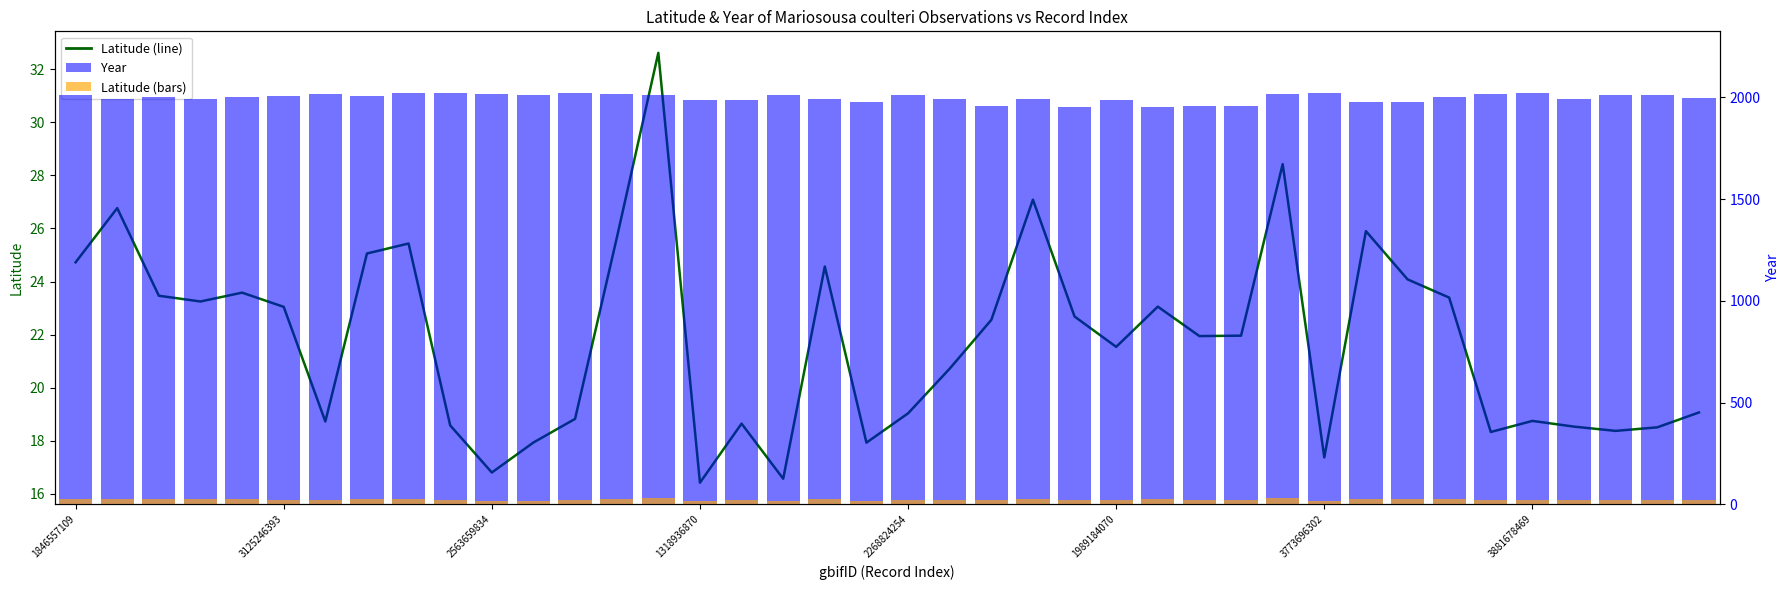

What are all the series names shown in the legend?

Latitude (line), Year, Latitude